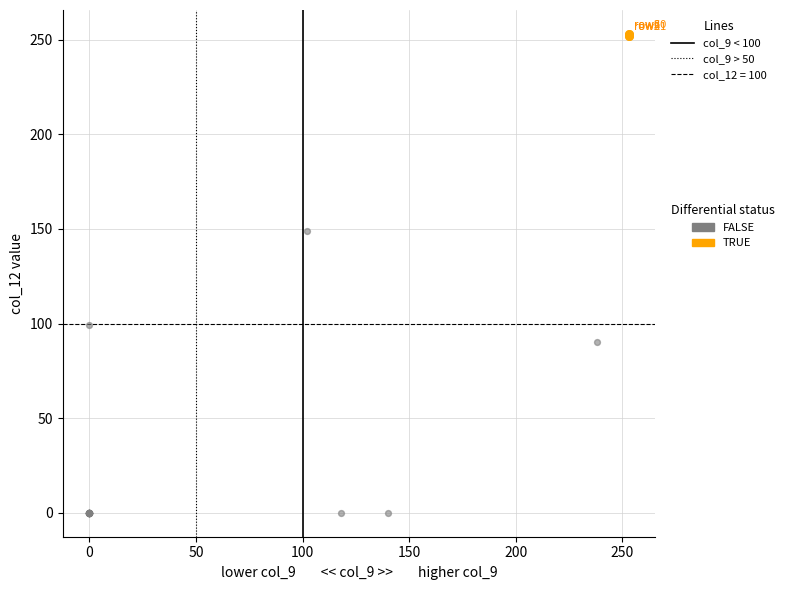

Which series reaches the minimum Y coordinate?

FALSE